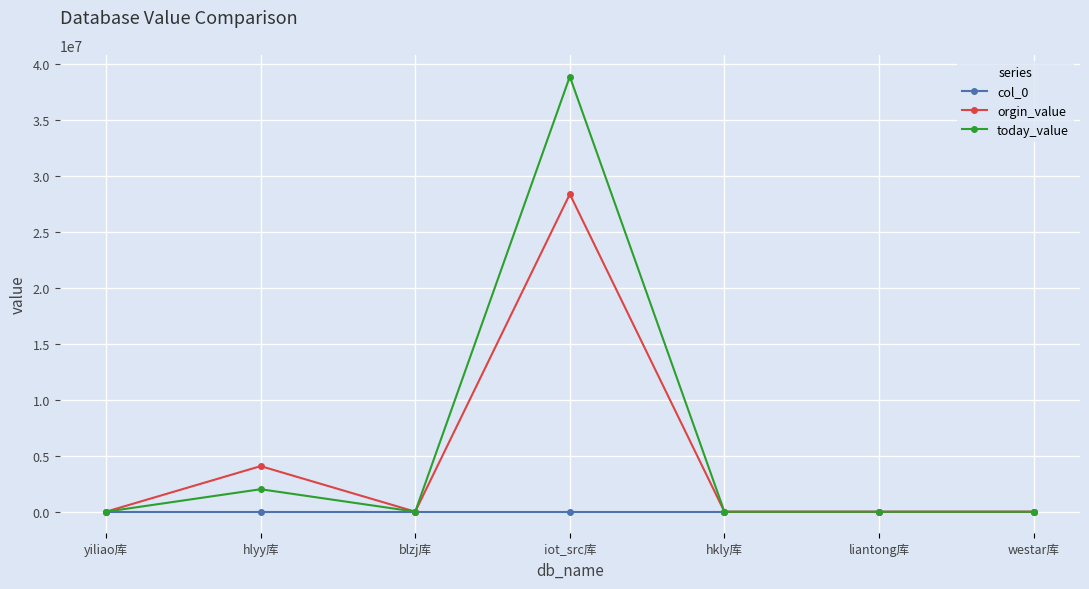

Which label corresponds to the largest value in the chart?

iot_src库